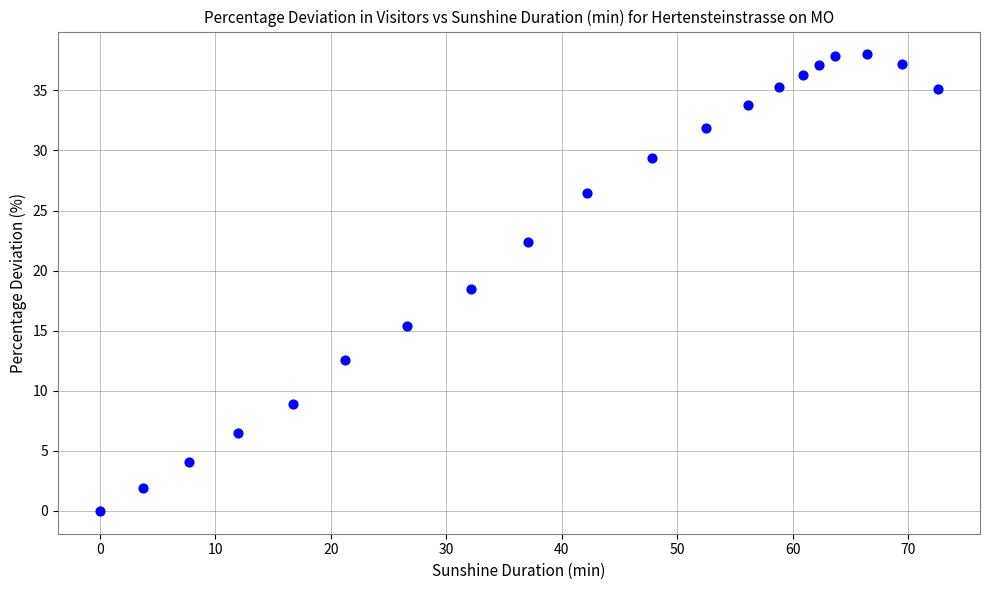

What Y value in the scatter plot is closest to 19?

18.5